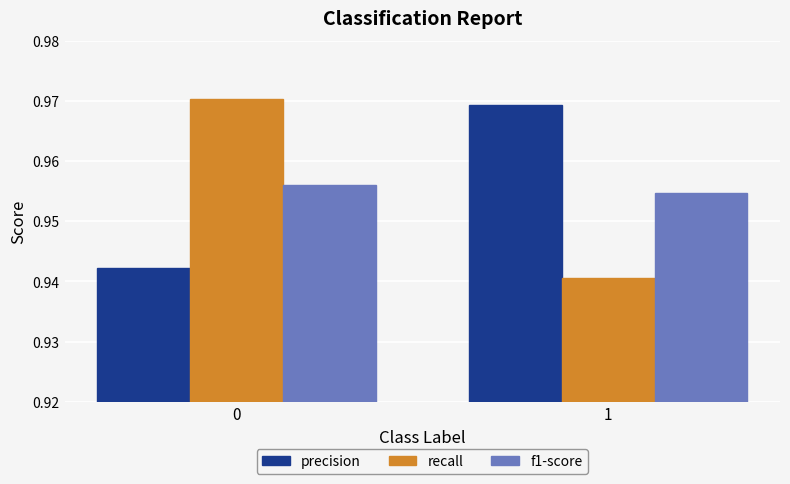

True or false: f1-score has a value of 1.4 at 1.

False